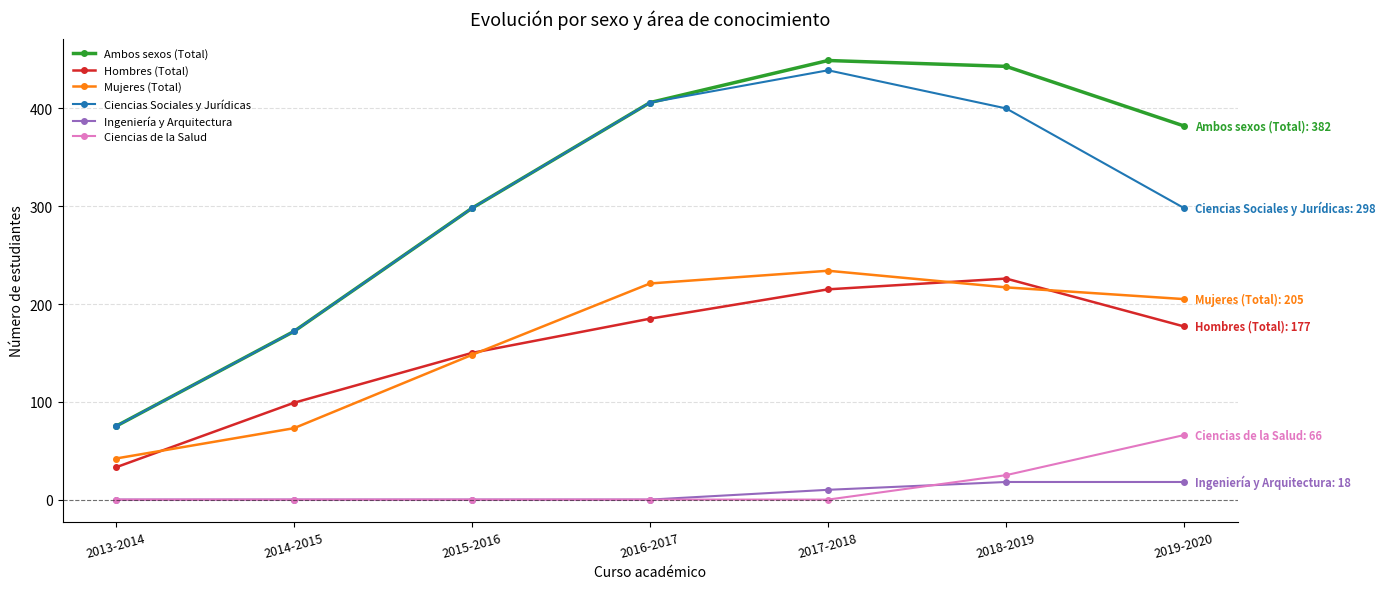

What is the total value across all series at 2016-2017?

1218